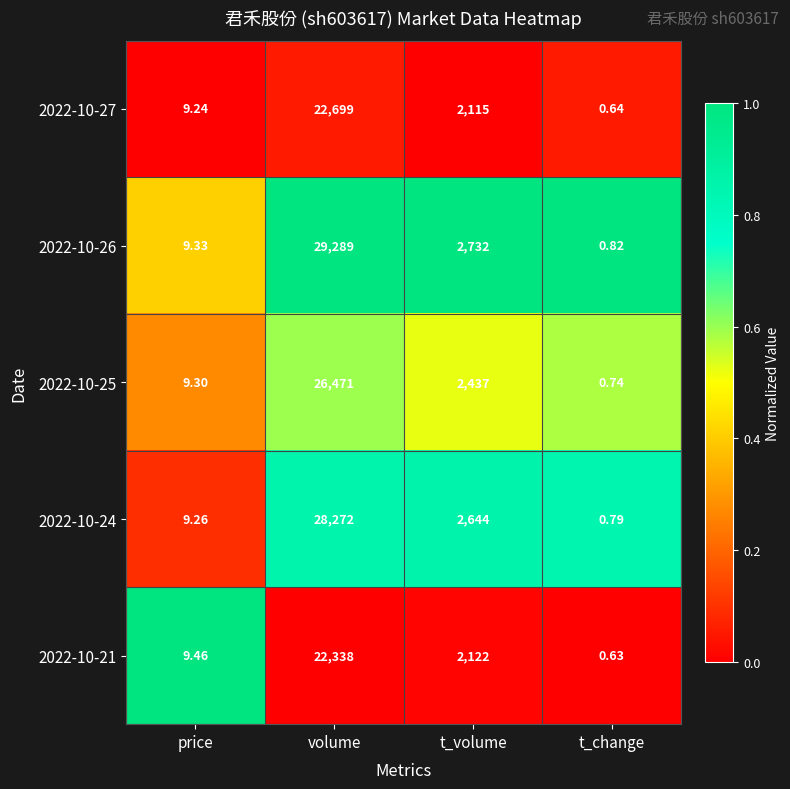

Which category has the lowest value across all series?

t_change